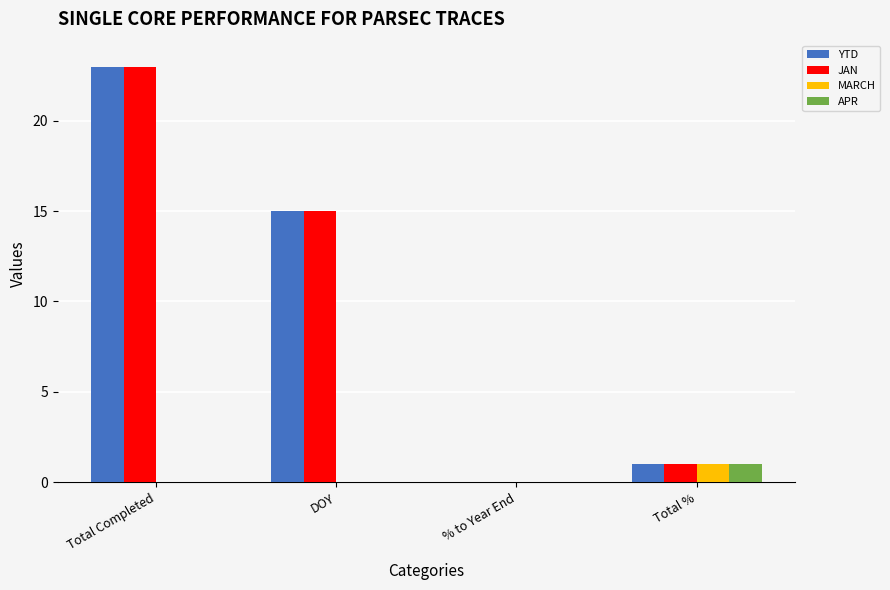

What is the difference between the YTD values at Total Completed and DOY?

8